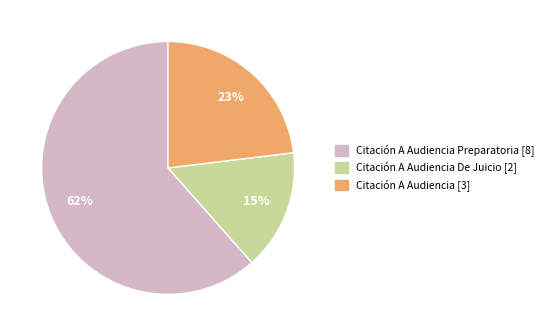

Does any single category account for the majority?

Yes